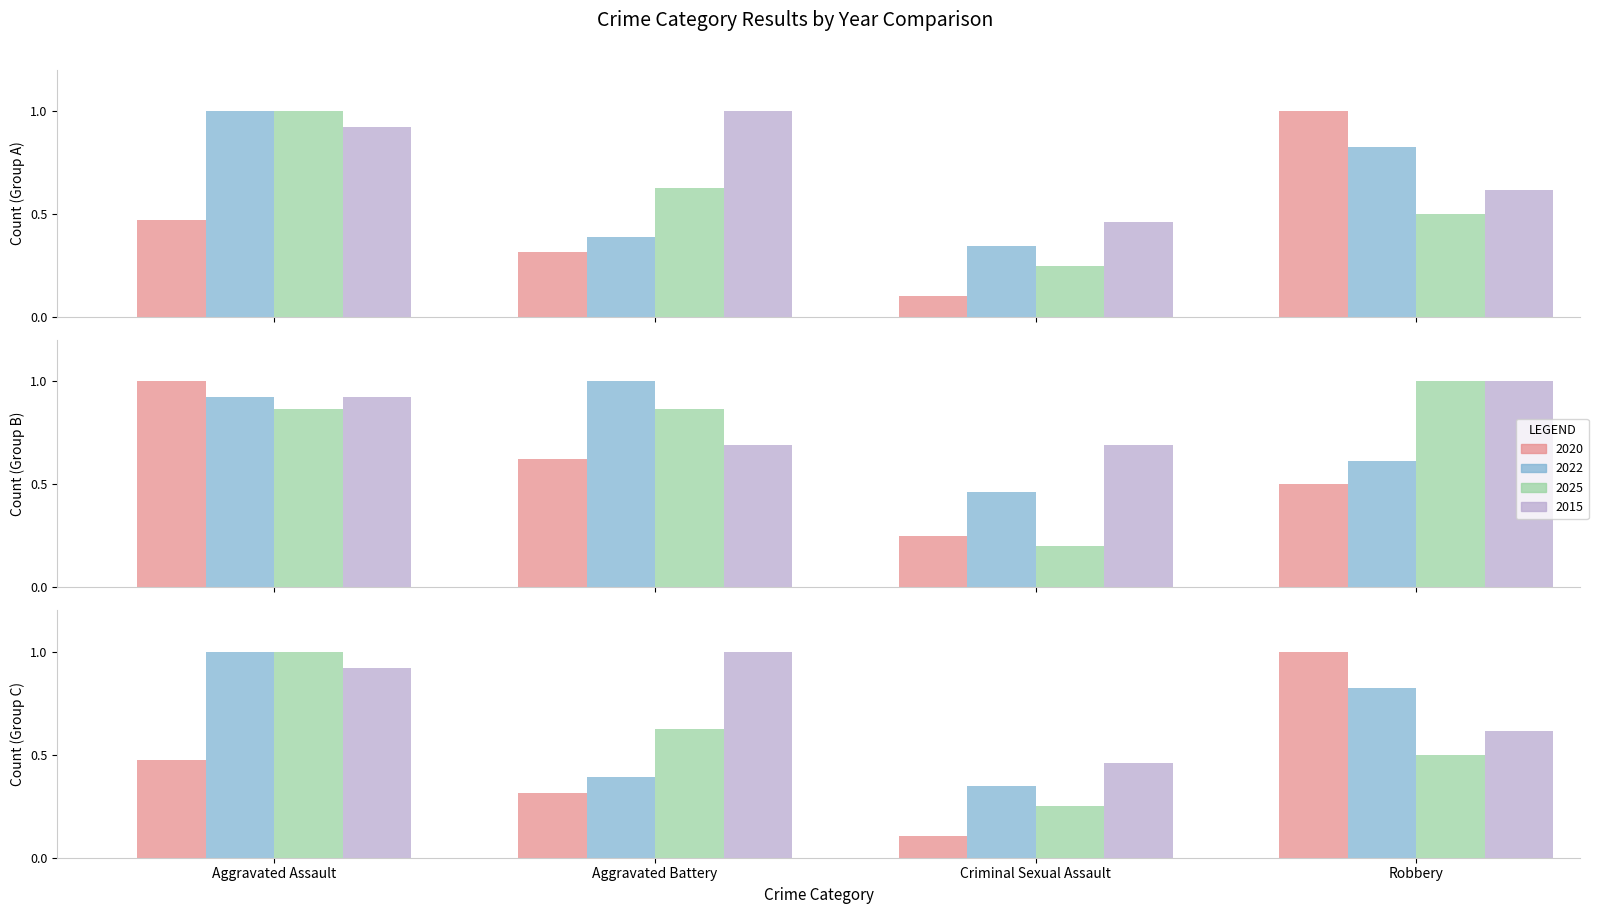

Which category has the lowest value in the 2020 series?

Criminal Sexual Assault